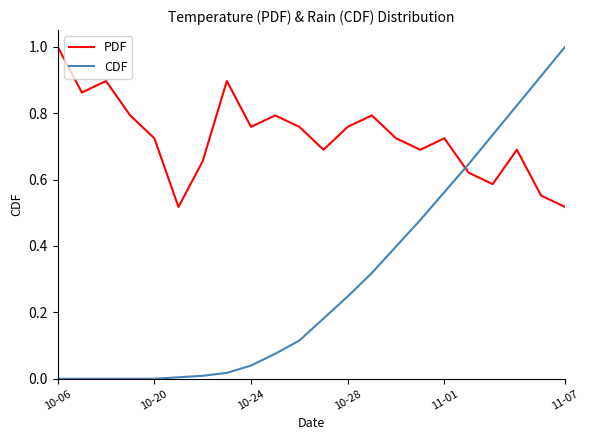

What is the maximum value shown in the chart?

1.0